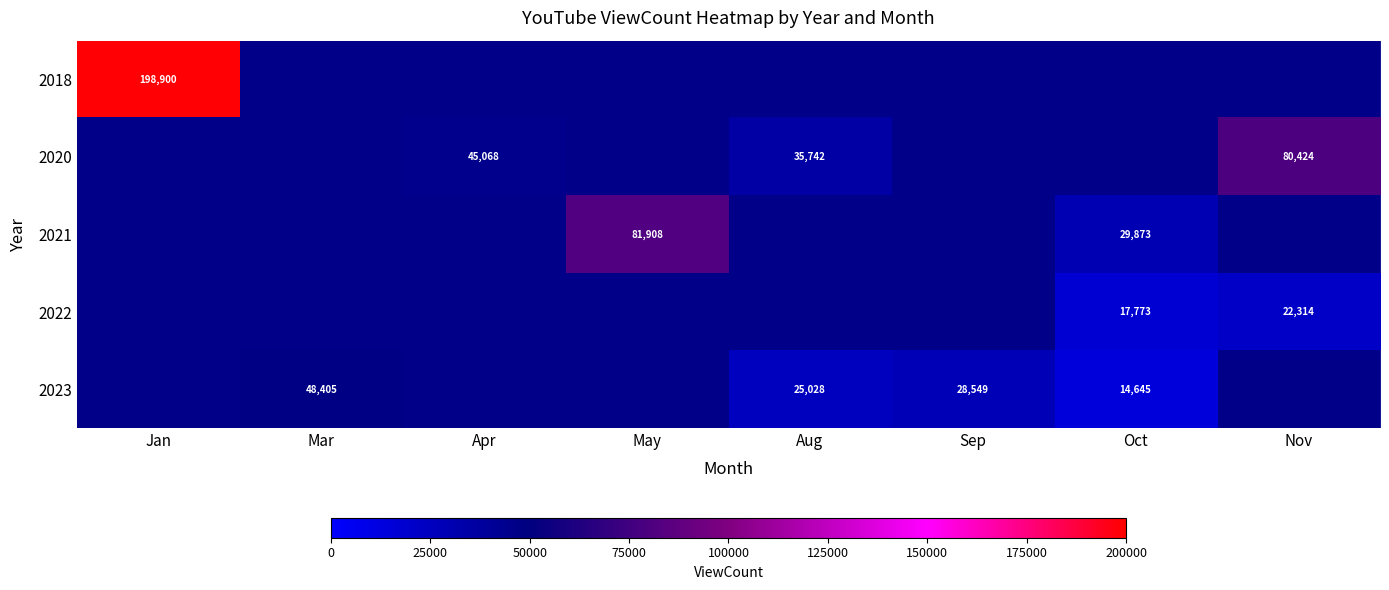

What is the average value of the 2018 series?

24862